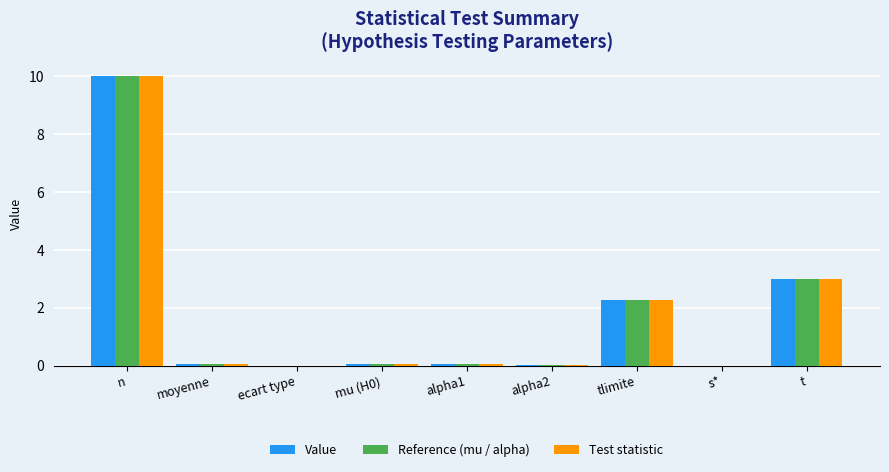

What is the sum of all Reference (mu / alpha) values?

15.4